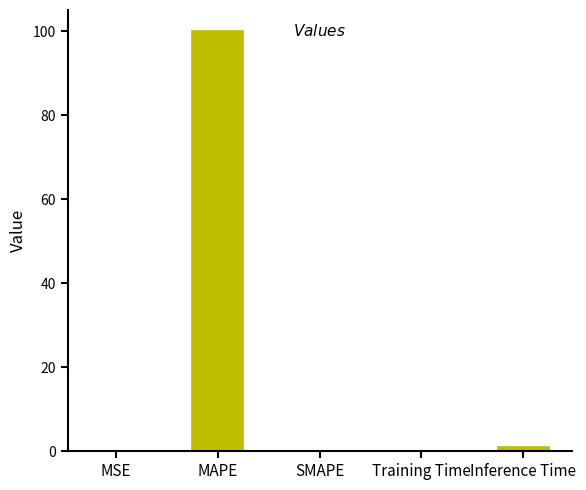

Where is the data nearest to the value 50?

Inference Time